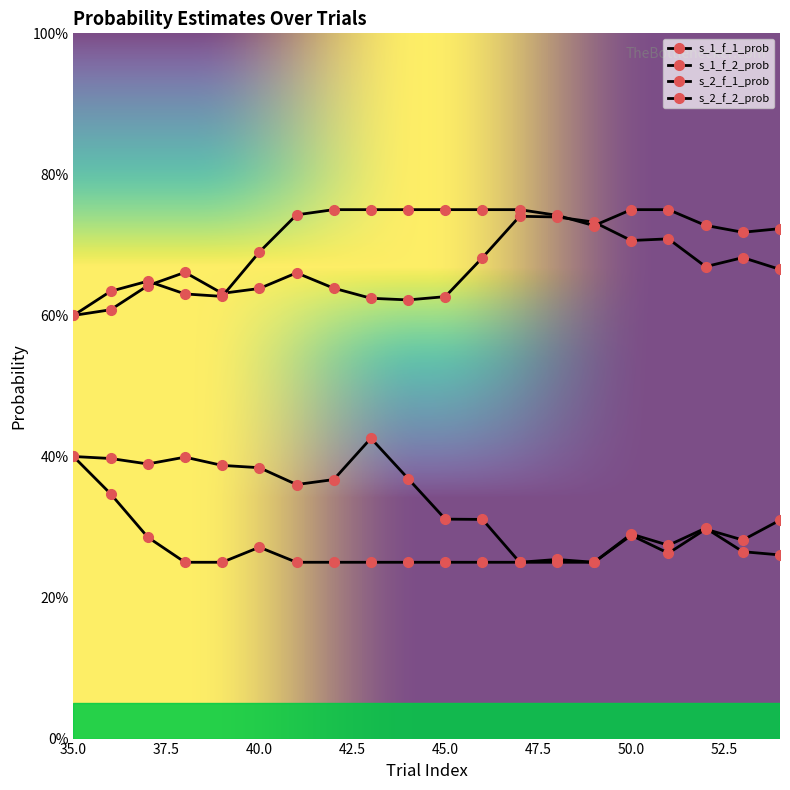

Reading left to right, extract all data points from this chart.

s_1_f_1_prob: 0.6	0.6	0.6	0.7	0.6	0.6	0.7	0.6	0.6	0.6	0.6	0.7	0.7	0.7	0.7	0.7	0.7	0.7	0.7	0.7
s_1_f_2_prob: 0.6	0.6	0.6	0.6	0.6	0.7	0.7	0.8	0.8	0.8	0.8	0.8	0.8	0.7	0.7	0.8	0.8	0.7	0.7	0.7
s_2_f_1_prob: 0.4	0.4	0.4	0.4	0.4	0.4	0.4	0.4	0.4	0.4	0.3	0.3	0.2	0.3	0.2	0.3	0.3	0.3	0.3	0.3
s_2_f_2_prob: 0.4	0.3	0.3	0.2	0.2	0.3	0.2	0.2	0.2	0.2	0.2	0.2	0.2	0.2	0.2	0.3	0.3	0.3	0.3	0.3